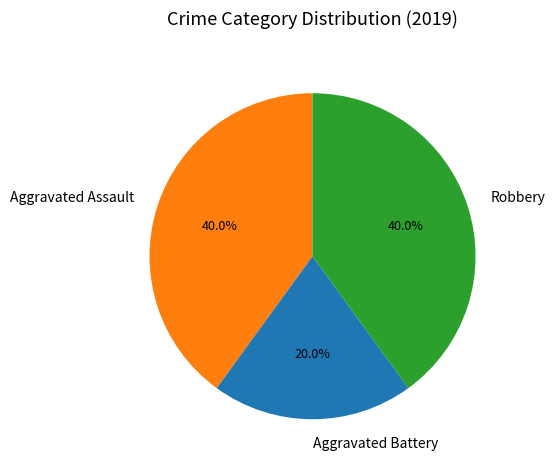

To the nearest percent, what portion does Aggravated Assault represent?

40%